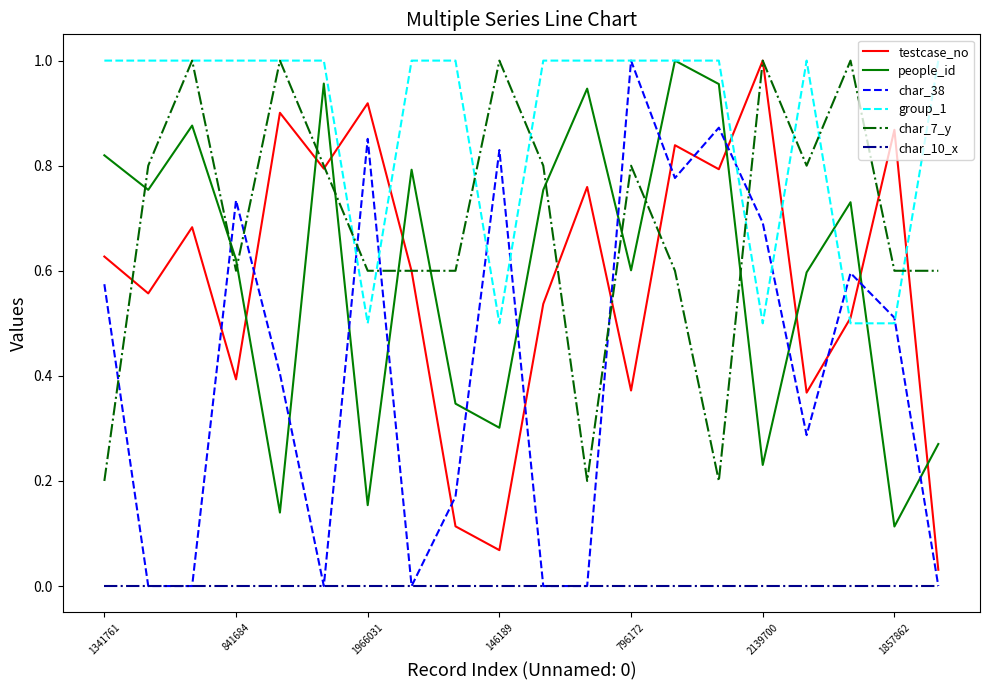

True or false: group_1 and testcase_no intersect in this chart.

True